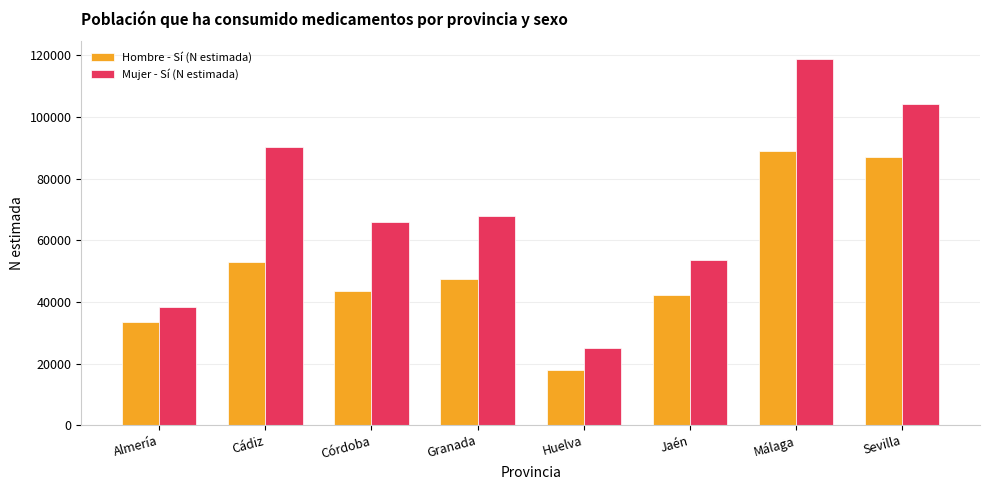

Which series has the widest spread of values?

Mujer - Sí (N estimada)